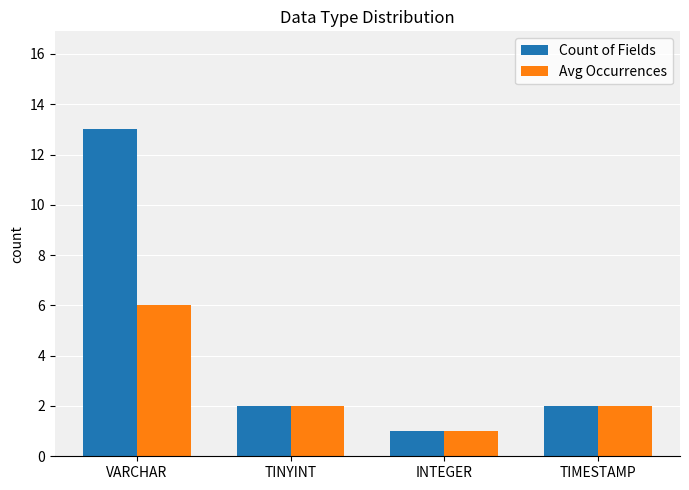

Read the Avg Occurrences value at VARCHAR.

6